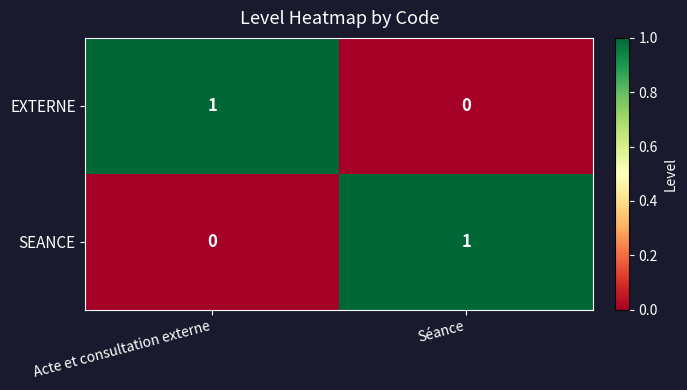

Is the value of SEANCE at Séance greater than the value of EXTERNE at Séance?

Yes